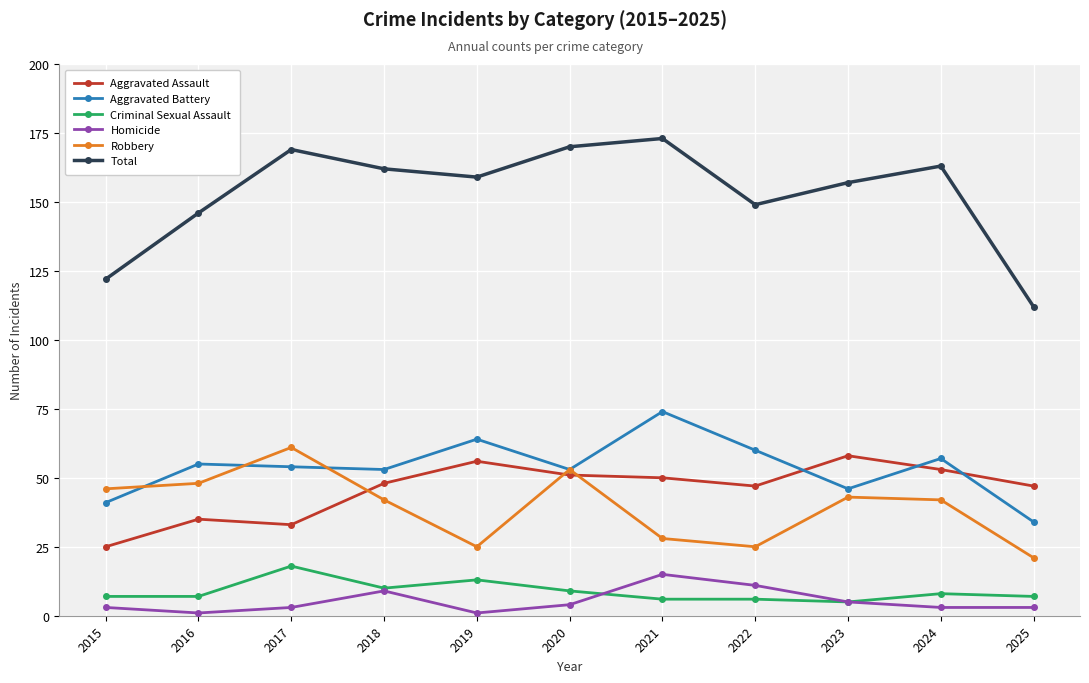

Which series has the largest range (max minus min)?

Total